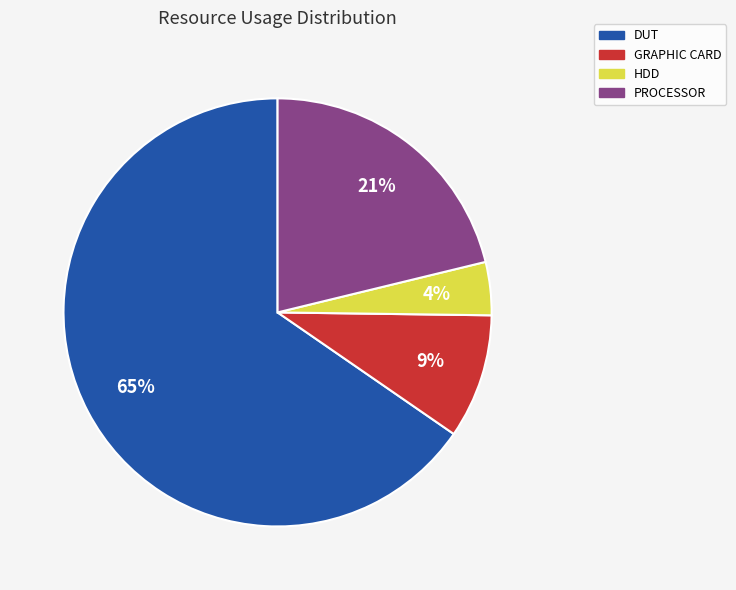

Does GRAPHIC CARD represent more than half of the total?

No